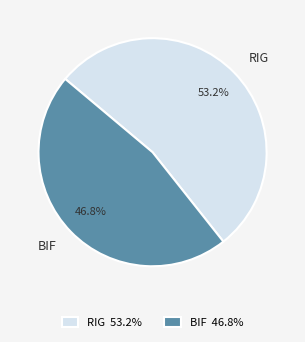

How many segments does this pie chart have?

2